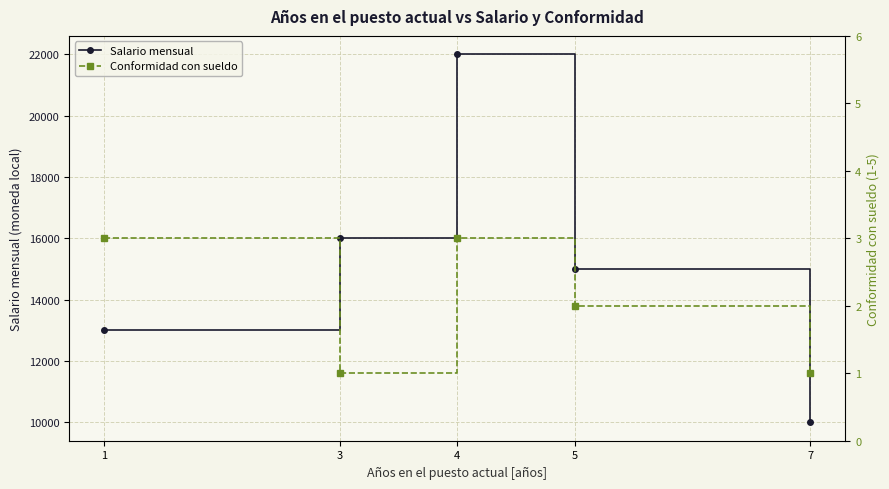

Does the chart display data point markers on the line(s)?

Yes